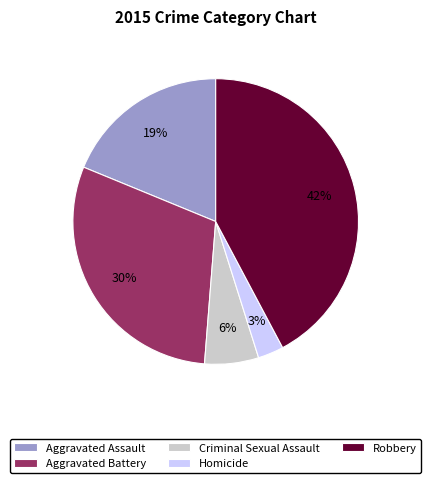

To the nearest percent, what portion does Criminal Sexual Assault represent?

6%